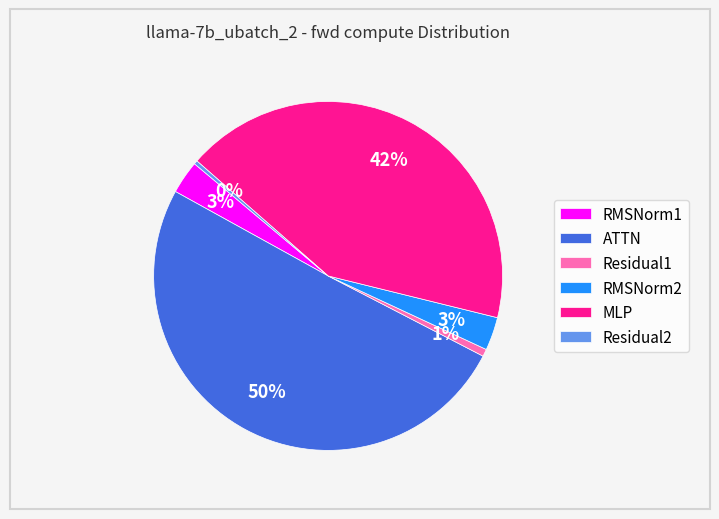

Which category accounts for the majority?

ATTN